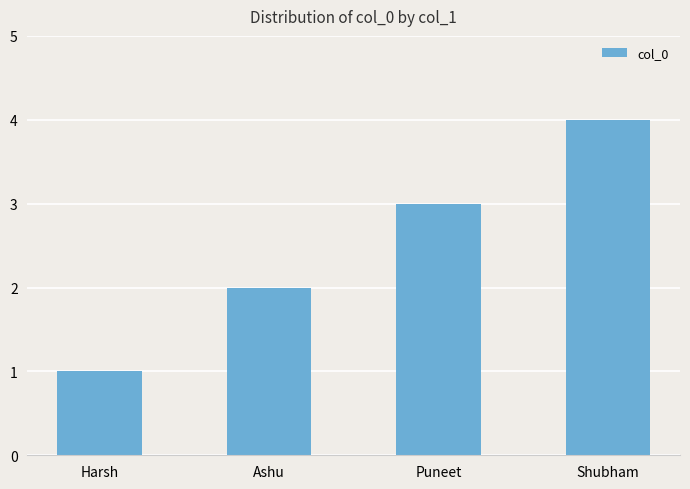

Reading right to left, transcribe all the data shown in this chart.

Shubham=4	Puneet=3	Ashu=2	Harsh=1